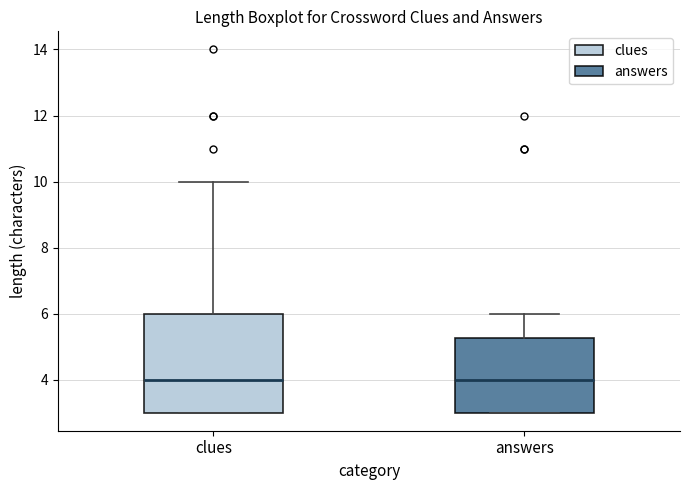

Reading left to right, transcribe this box plot: for each box, give where its median line is, the range the box spans, and where its two whiskers end, as read against the y-axis. The values are not printed on the chart, so give them approximately, as read against the axis.

clues: median 4.0, box 3.0 to 6.0, whiskers 3.0 to 10.0
answers: median 4.0, box 3.0 to 5.2, whiskers 3.0 to 6.0